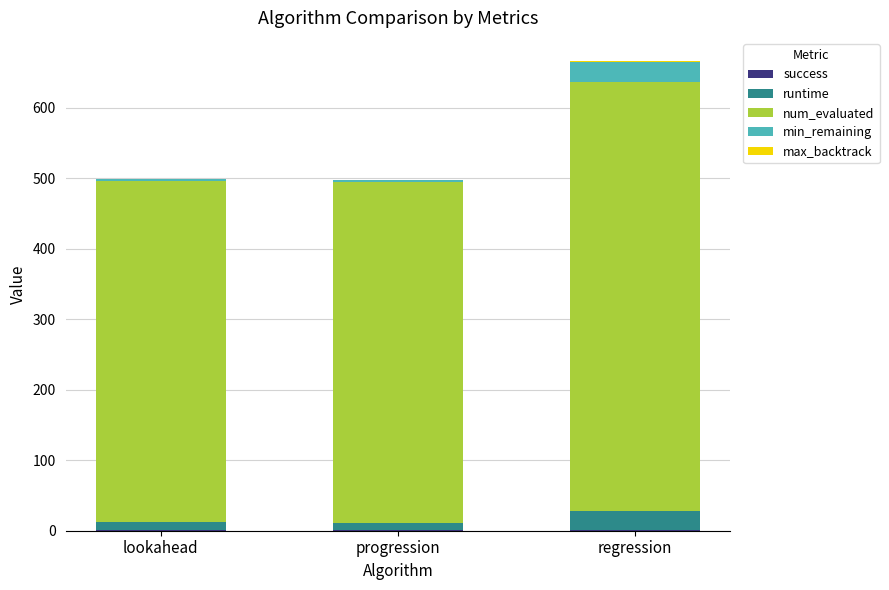

Count the number of data series in this chart.

5